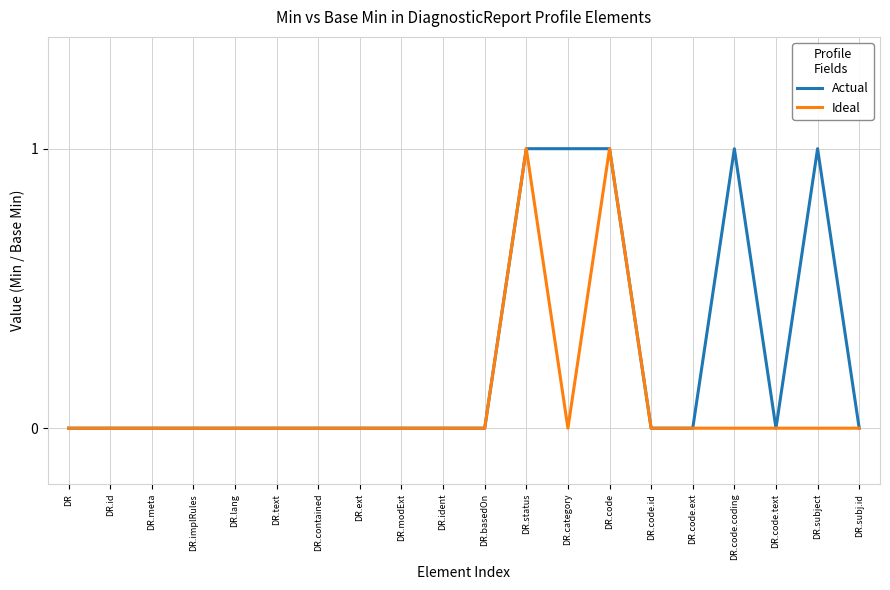

True or false: Ideal has a value of 0 at DR.contained.

True